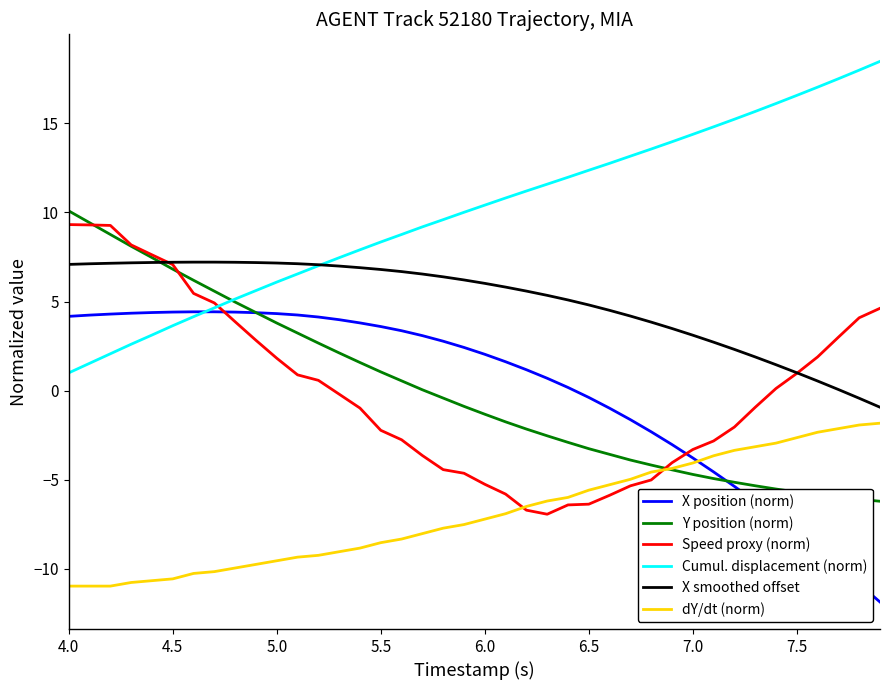

What is the greatest value displayed?

18.5